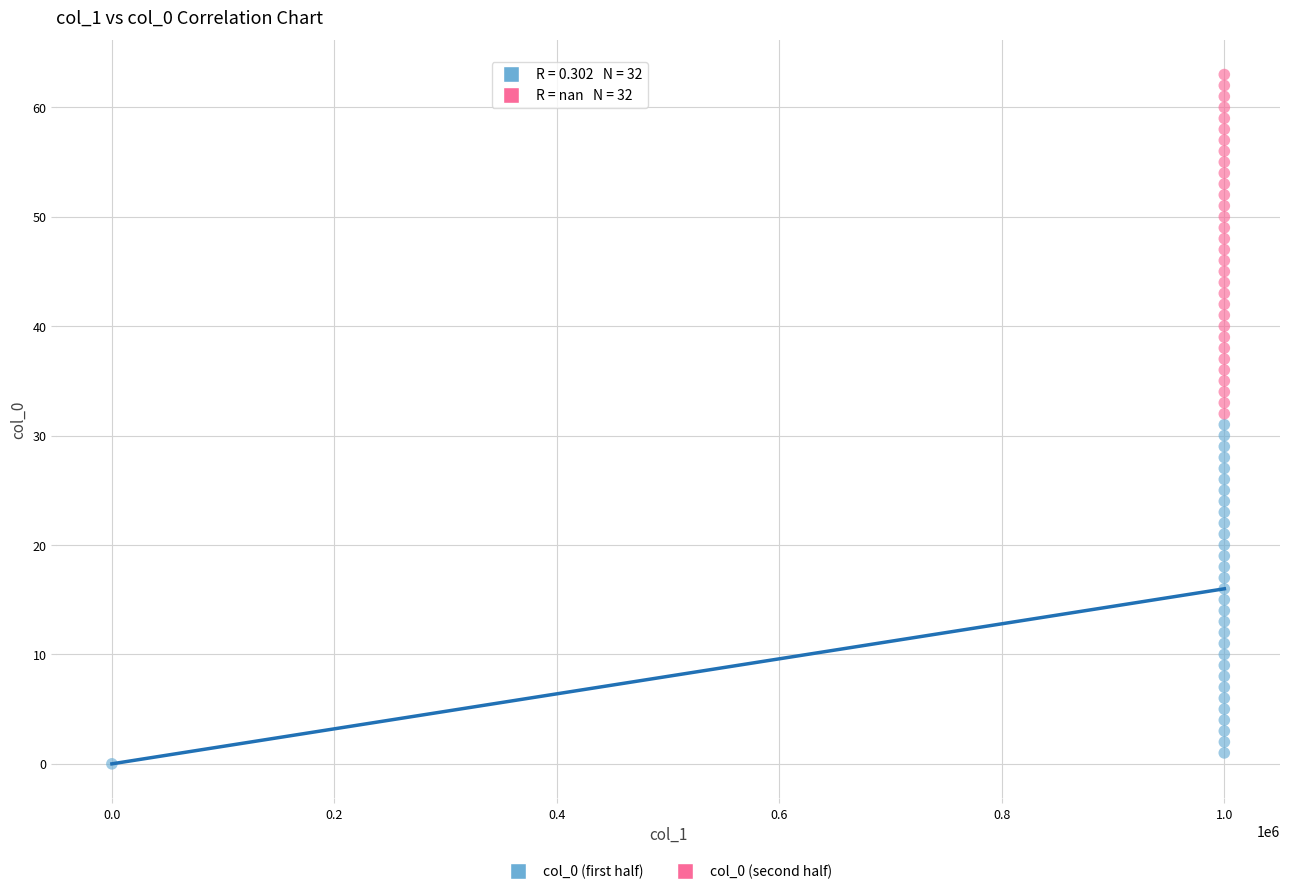

Which series reaches the maximum Y coordinate?

col_0 (second half)